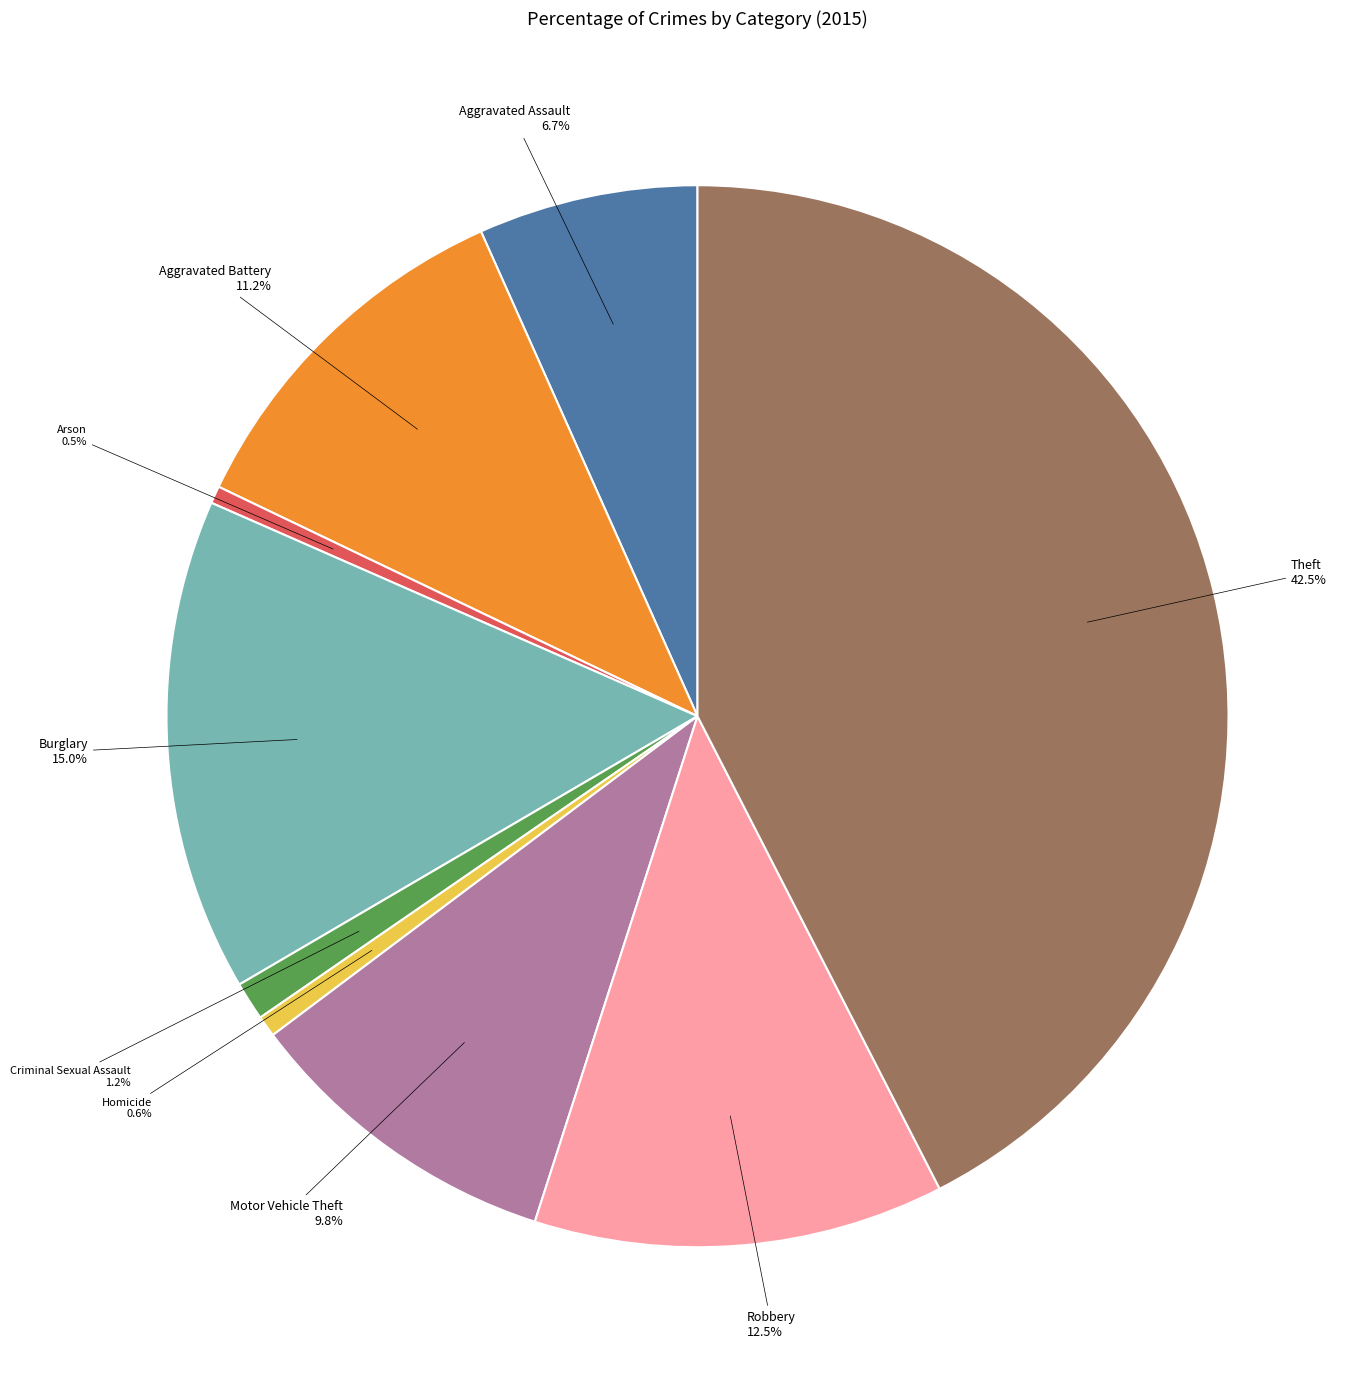

Approximately how many times larger is the value at Aggravated Assault compared to Arson?

12.7